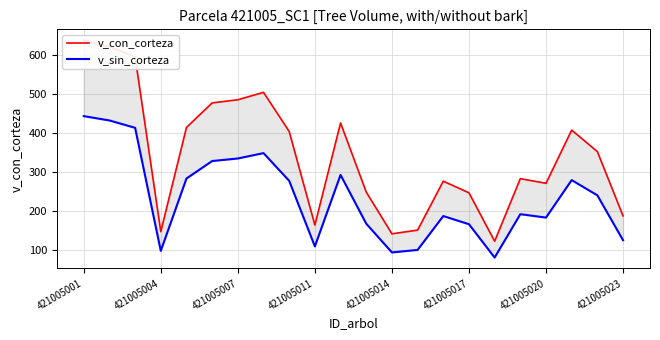

How many data points in v_con_corteza are above 352?

11